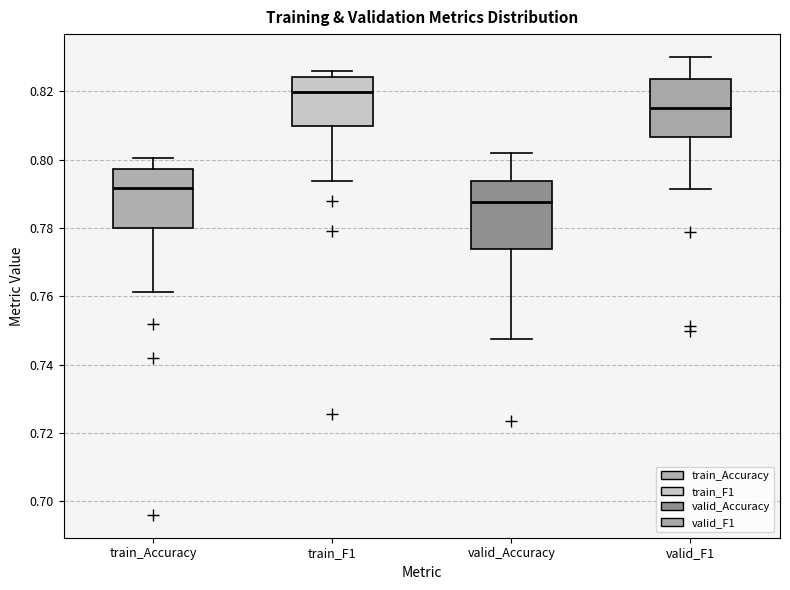

Reading left to right, read every box against the y-axis: the position of its median line, the range the box covers, and the ends of its whiskers. The values are not printed on the chart, so give them approximately, as read against the axis.

train_Accuracy: median 0.792, box 0.780 to 0.798, whiskers 0.762 to 0.800
train_F1: median 0.820, box 0.810 to 0.824, whiskers 0.794 to 0.826
valid_Accuracy: median 0.788, box 0.774 to 0.794, whiskers 0.748 to 0.802
valid_F1: median 0.816, box 0.806 to 0.824, whiskers 0.792 to 0.830